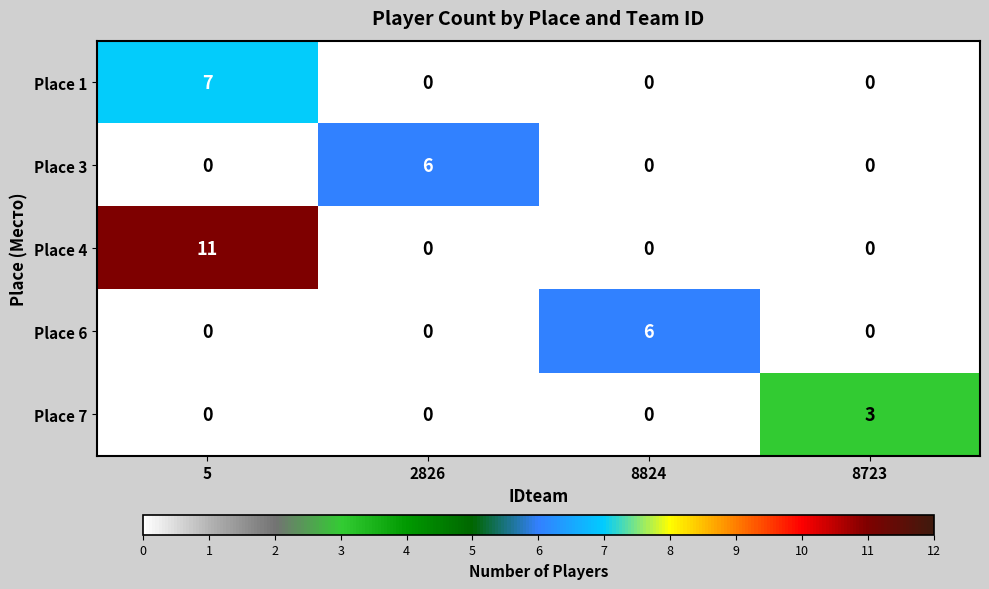

True or false: Place 3 has a value of 0 at 8824.

True